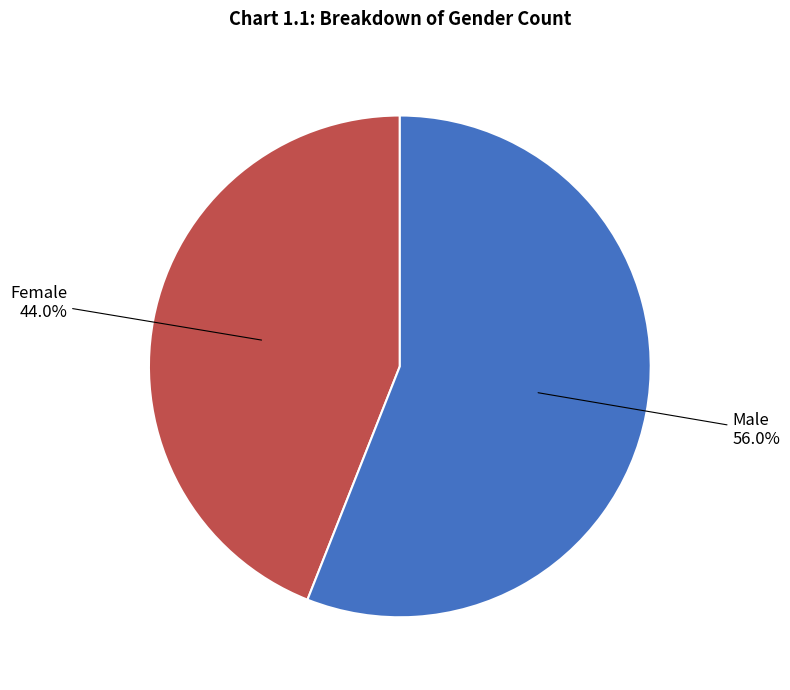

How many slices are in this pie chart?

2